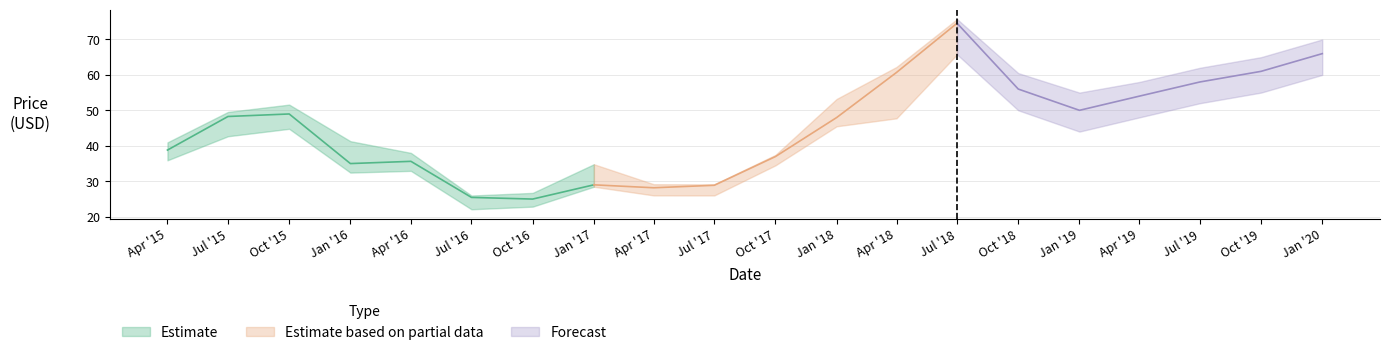

What is the label of the 20th point from the right?

2015-04-01